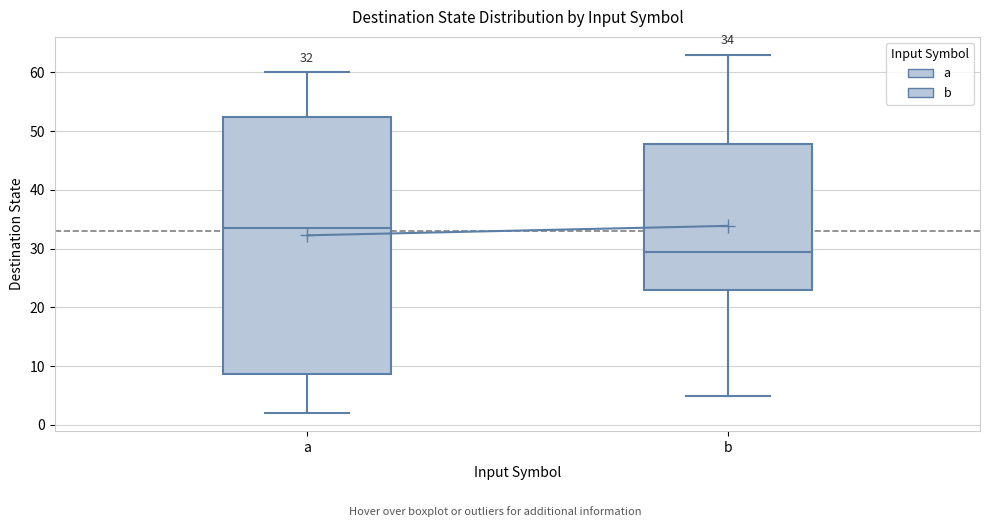

Comparing the boxes themselves (not the whiskers), which one is the tallest?

a